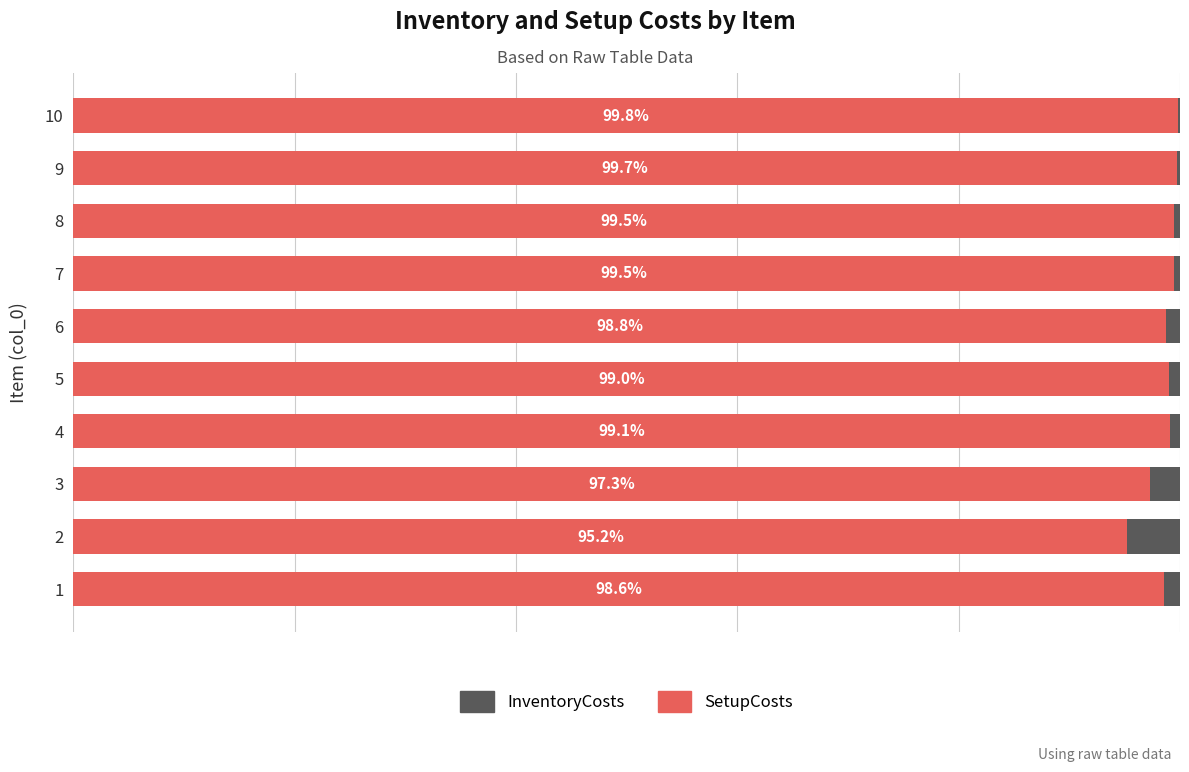

Which series has the widest spread of values?

SetupCosts